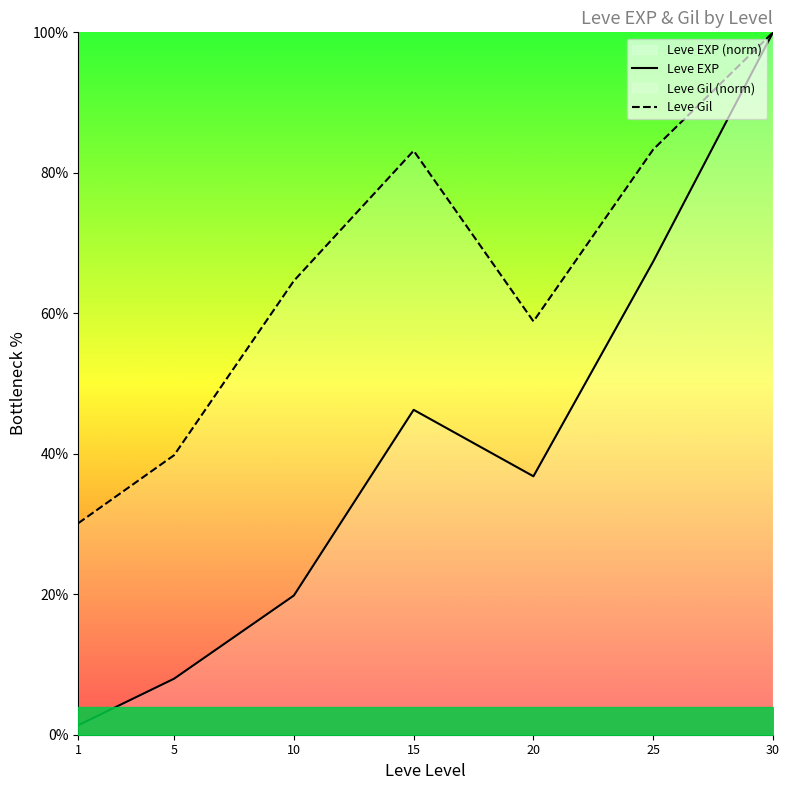

What is the total value across all series at 10?

84.4